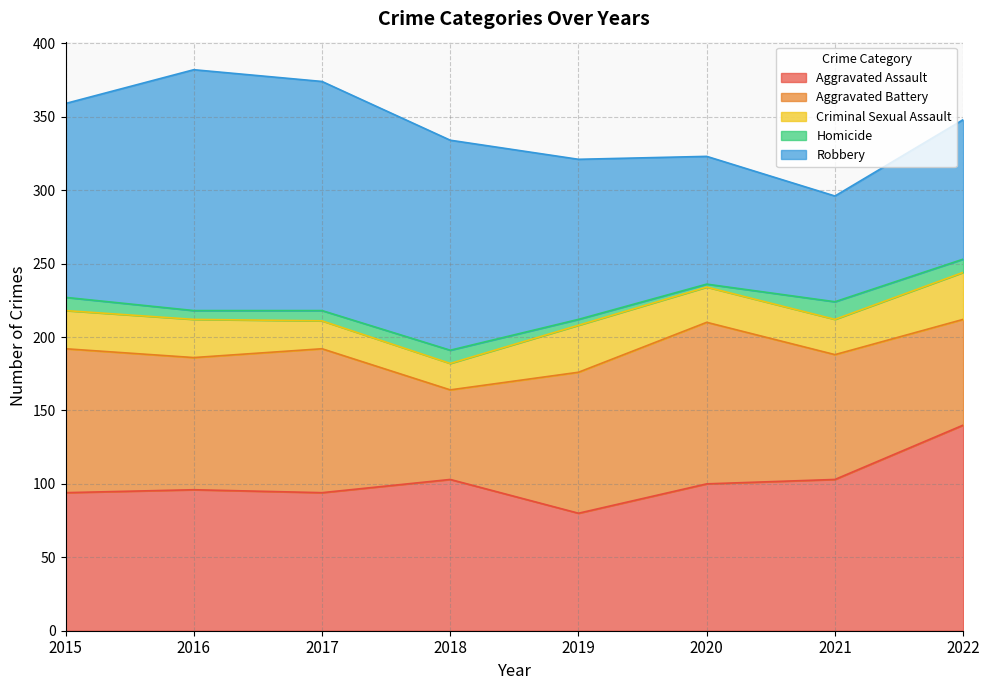

Rank the series by their maximum value, from highest to lowest.

Robbery, Aggravated Assault, Aggravated Battery, Criminal Sexual Assault, Homicide